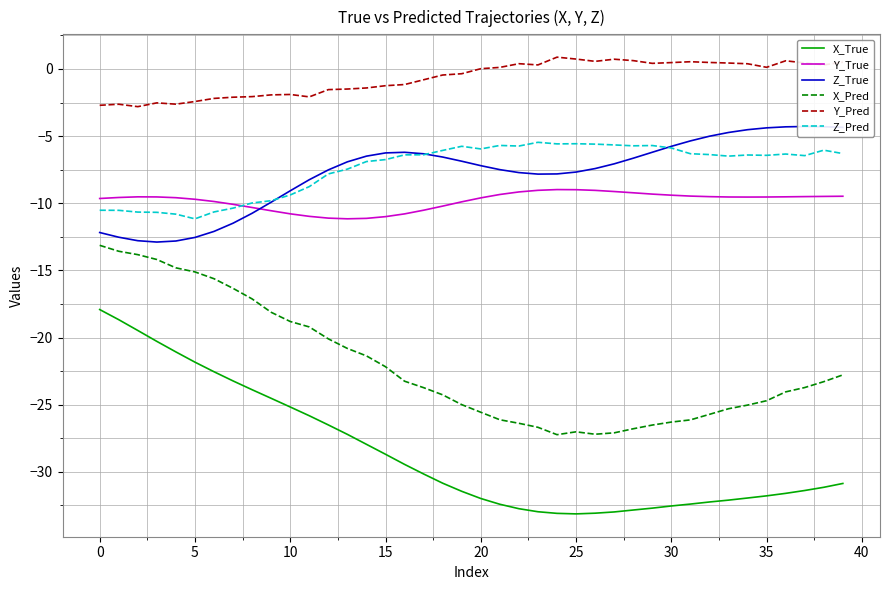

What is the value of the X_True point at the 24th from the left?

-33.0